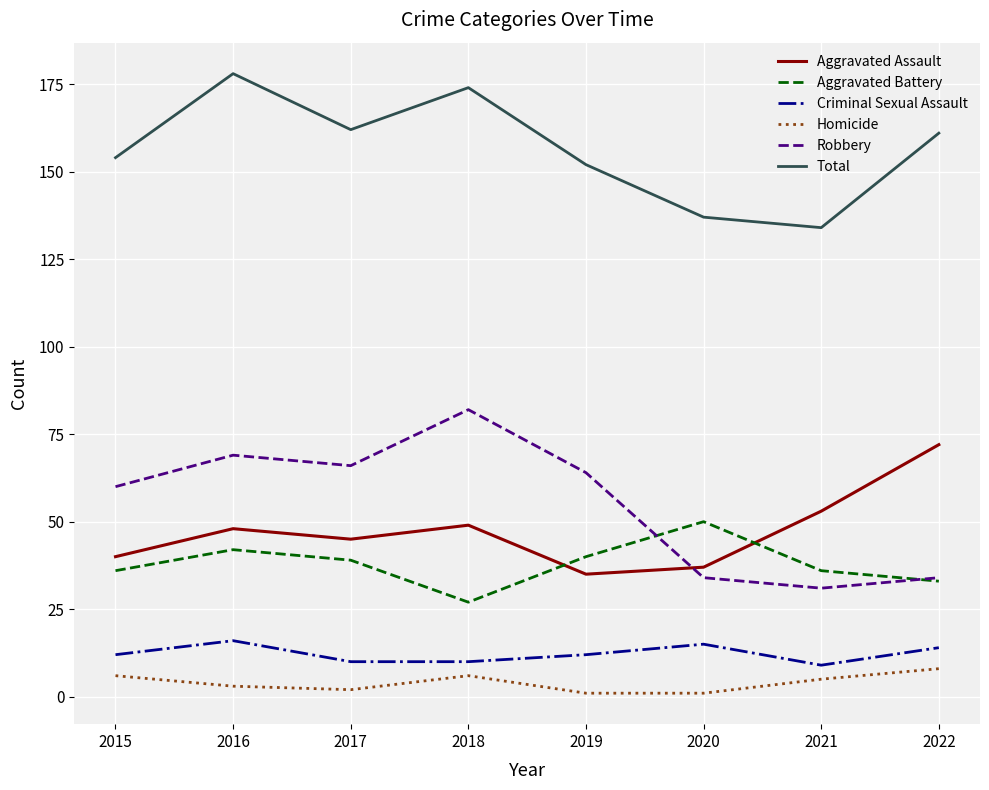

The value of Aggravated Assault at 2021 is 53. True or false?

True